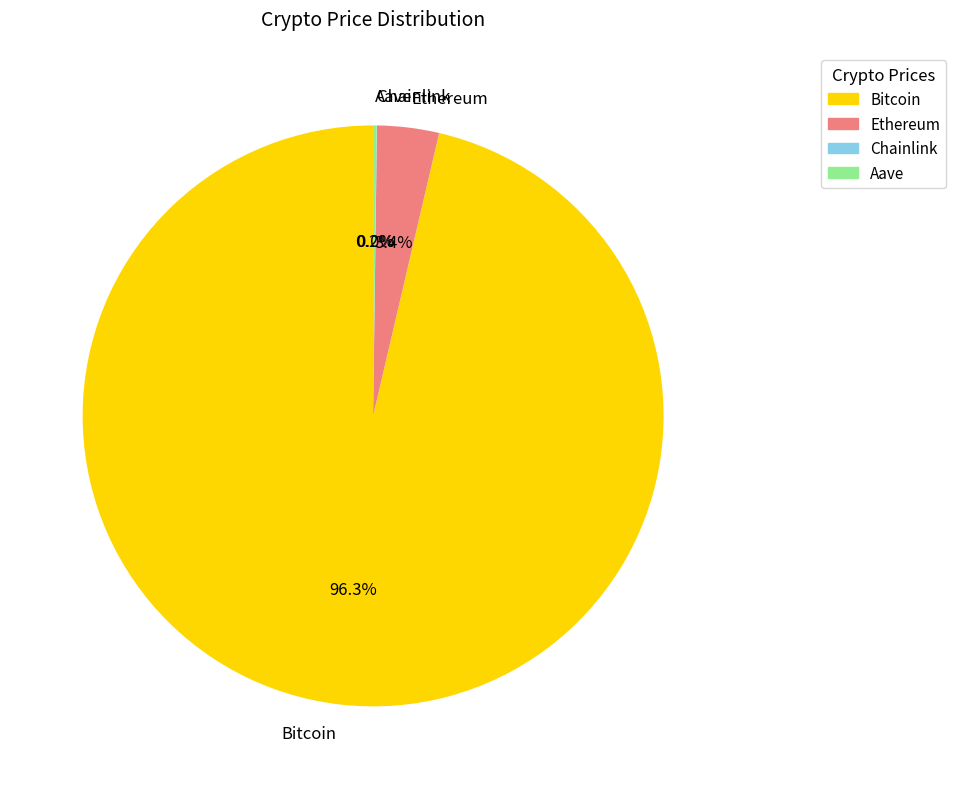

Which slice represents more than half of the pie?

Bitcoin